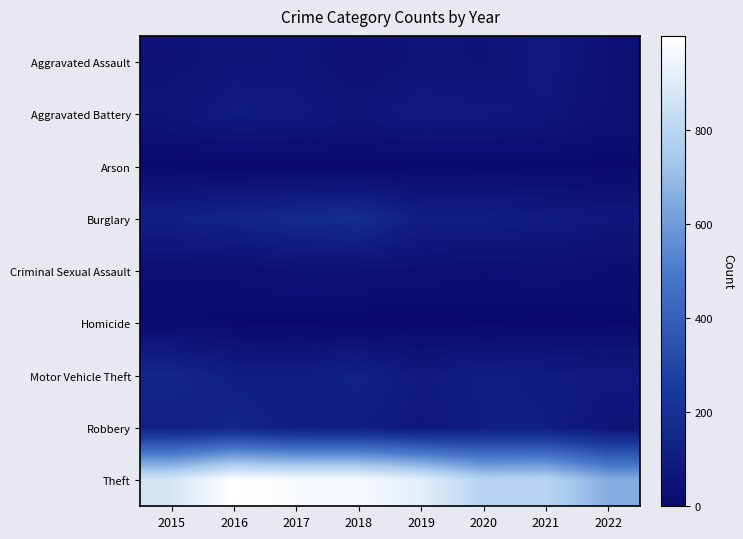

Reading right to left, what are all the values shown in this chart?

Aggravated Assault: 2022=42	2021=86	2020=56	2019=65	2018=43	2017=72	2016=66	2015=54
Aggravated Battery: 2022=38	2021=75	2020=82	2019=88	2018=70	2017=83	2016=93	2015=64
Arson: 2022=4	2021=8	2020=4	2019=2	2018=3	2017=1	2016=2	2015=2
Burglary: 2022=79	2021=95	2020=110	2019=110	2018=176	2017=162	2016=139	2015=121
Criminal Sexual Assault: 2022=23	2021=36	2020=26	2019=36	2018=43	2017=44	2016=28	2015=28
Homicide: 2022=6	2021=2	2020=6	2019=0	2018=2	2017=5	2016=8	2015=13
Motor Vehicle Theft: 2022=86	2021=96	2020=109	2019=84	2018=127	2017=104	2016=110	2015=152
Robbery: 2022=59	2021=105	2020=102	2019=75	2018=107	2017=105	2016=145	2015=117
Theft: 2022=654	2021=791	2020=783	2019=914	2018=977	2017=979	2016=999	2015=874